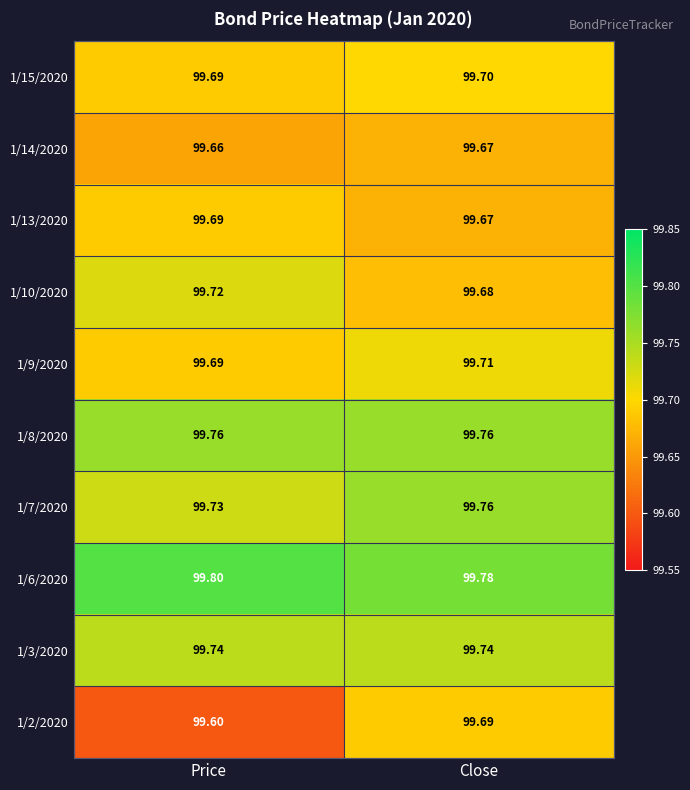

Where is 1/6/2020 nearest to the value 99?

Close